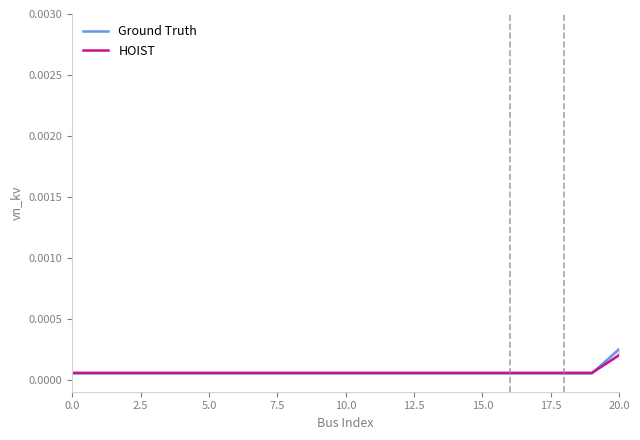

Which series has the largest total across all categories?

HOIST